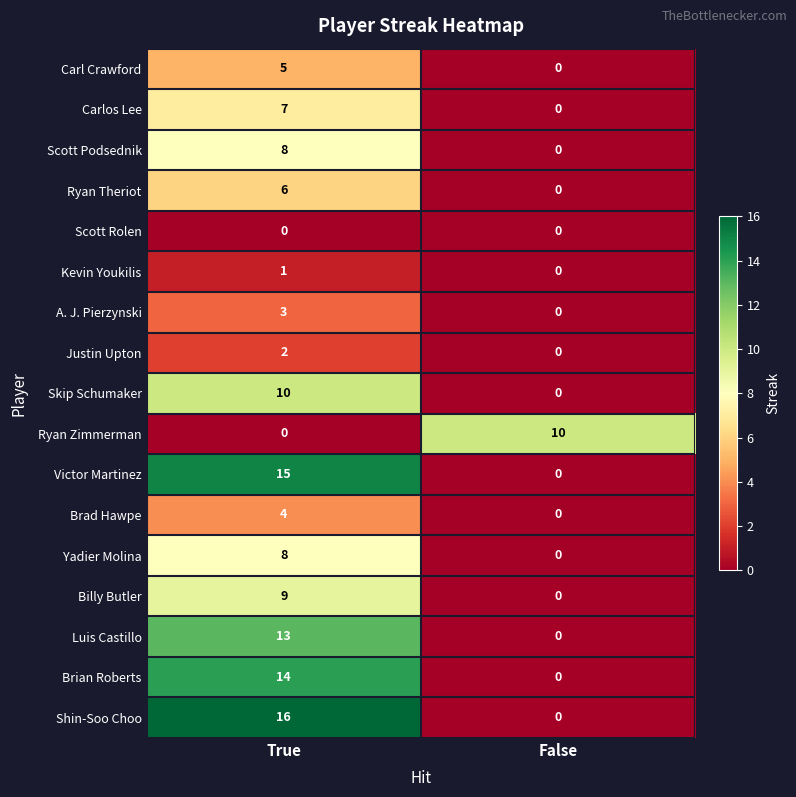

What is the maximum value shown in the chart?

16